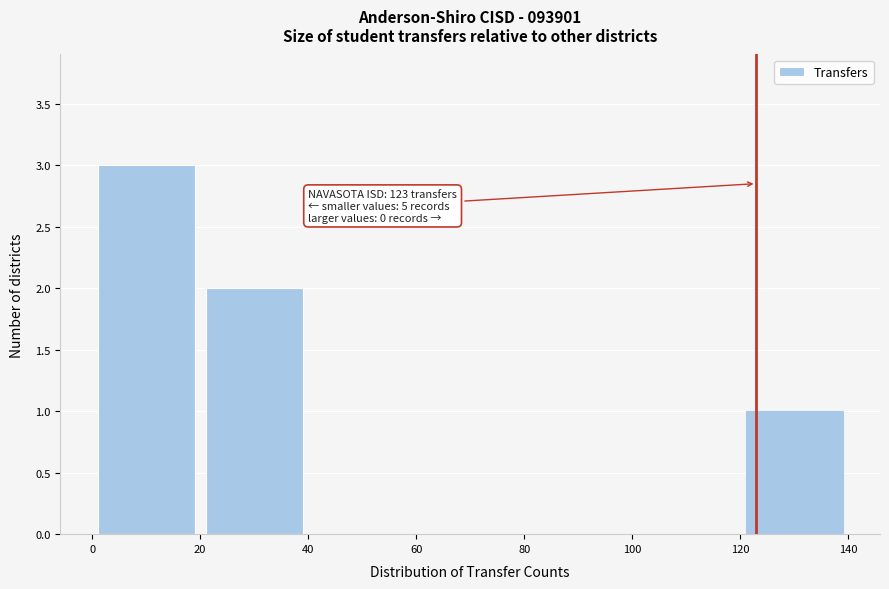

Which range on the x-axis has the tallest bar?

0 to 20